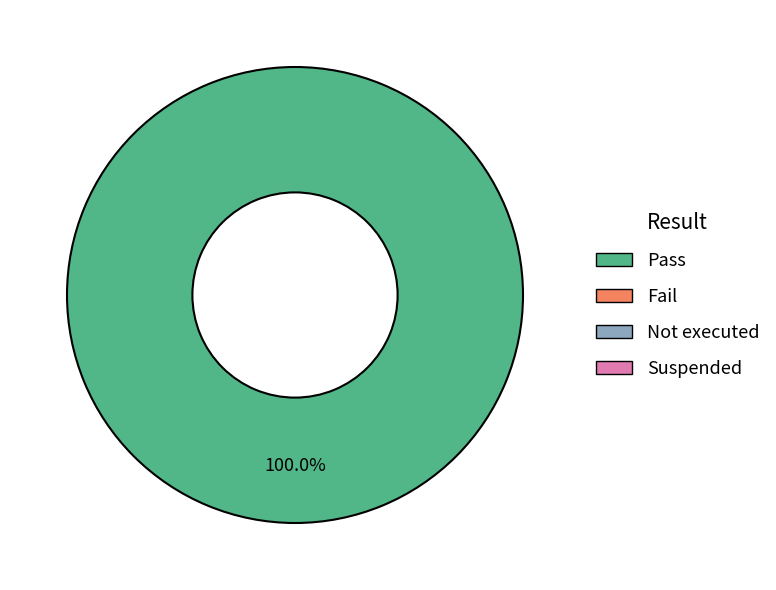

Is there any slice that represents more than half of the pie?

Yes